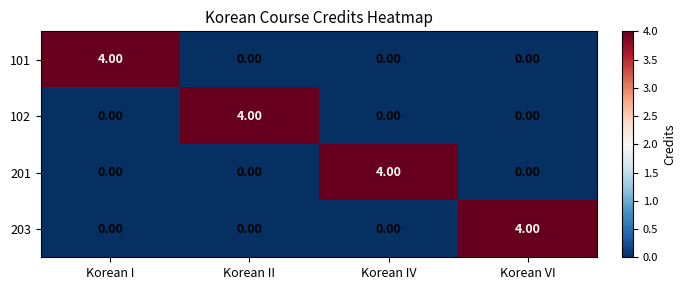

At how many categories does at least one series exceed 3?

4